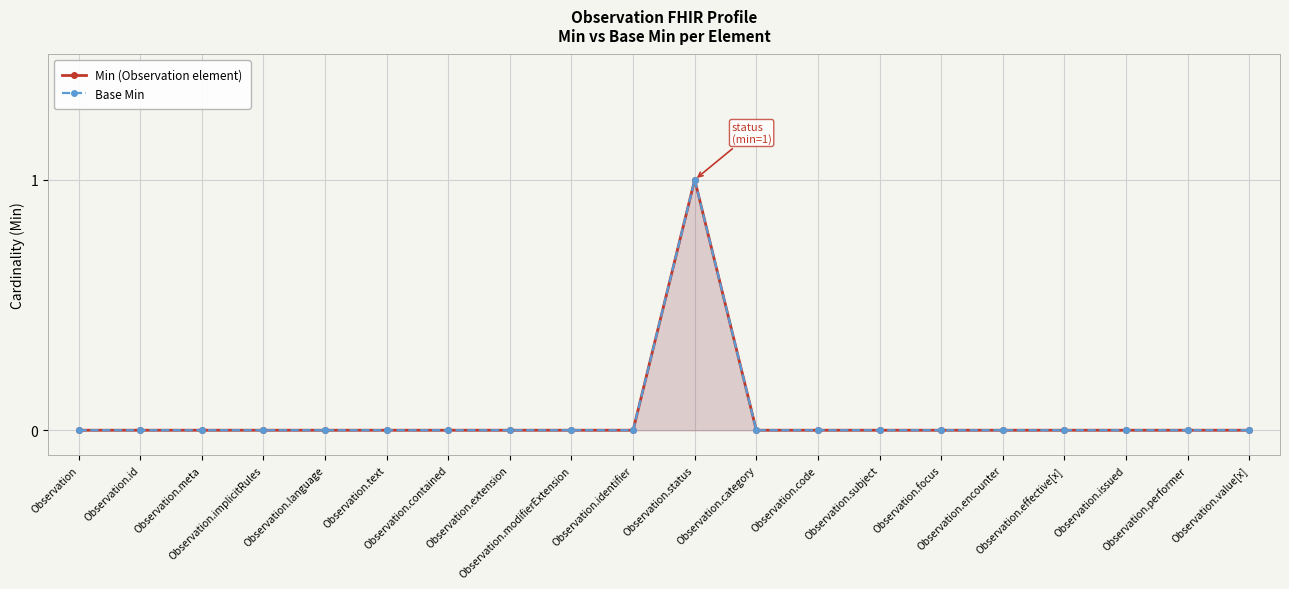

Where is Min (Observation element) nearest to the value 0?

Observation